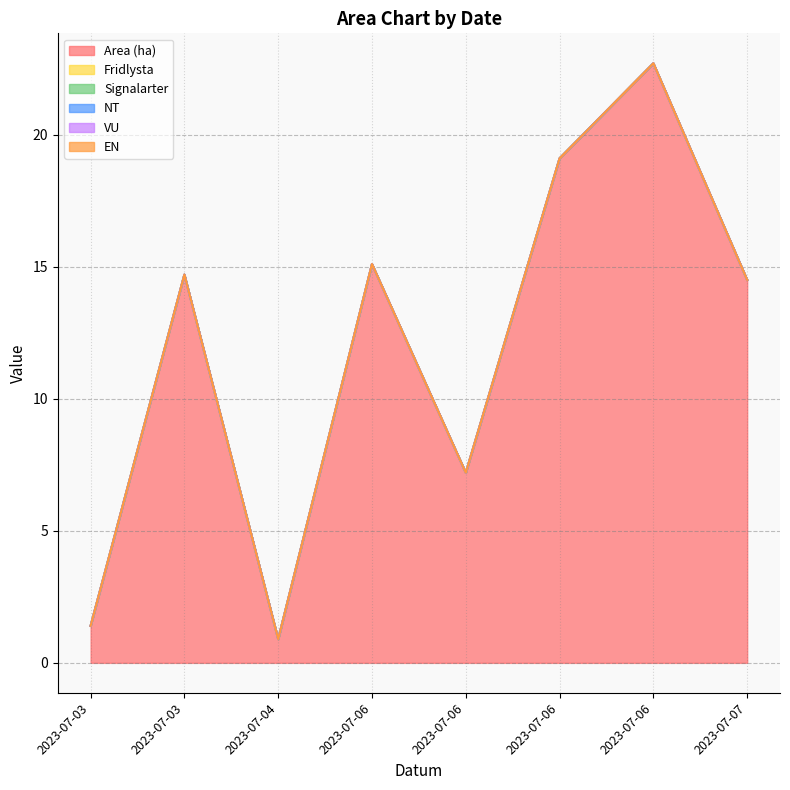

Reading right to left, transcribe all the data shown in this chart.

Area (ha): 2023-07-07=14.5	2023-07-06=22.7	2023-07-06=19.1	2023-07-06=7.2	2023-07-06=15.1	2023-07-04=0.9	2023-07-03=14.7	2023-07-03=1.4
Fridlysta: 2023-07-07=0.0	2023-07-06=0.0	2023-07-06=0.0	2023-07-06=0.0	2023-07-06=0.0	2023-07-04=0.0	2023-07-03=0.0	2023-07-03=0.0
Signalarter: 2023-07-07=0.0	2023-07-06=0.0	2023-07-06=0.0	2023-07-06=0.0	2023-07-06=0.0	2023-07-04=0.0	2023-07-03=0.0	2023-07-03=0.0
NT: 2023-07-07=0.0	2023-07-06=0.0	2023-07-06=0.0	2023-07-06=0.0	2023-07-06=0.0	2023-07-04=0.0	2023-07-03=0.0	2023-07-03=0.0
VU: 2023-07-07=0.0	2023-07-06=0.0	2023-07-06=0.0	2023-07-06=0.0	2023-07-06=0.0	2023-07-04=0.0	2023-07-03=0.0	2023-07-03=0.0
EN: 2023-07-07=0.0	2023-07-06=0.0	2023-07-06=0.0	2023-07-06=0.0	2023-07-06=0.0	2023-07-04=0.0	2023-07-03=0.0	2023-07-03=0.0